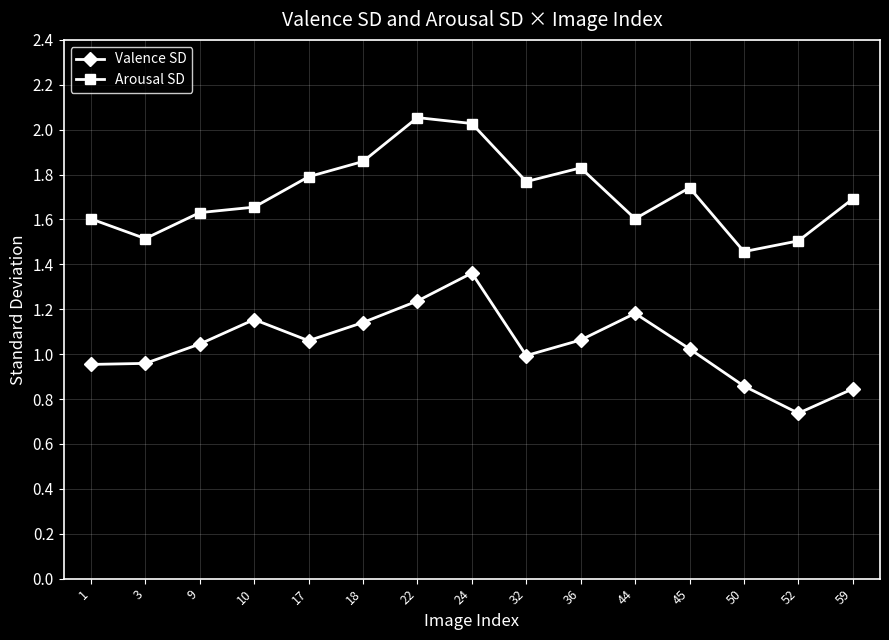

True or false: Arousal SD and Valence SD intersect in this chart.

False